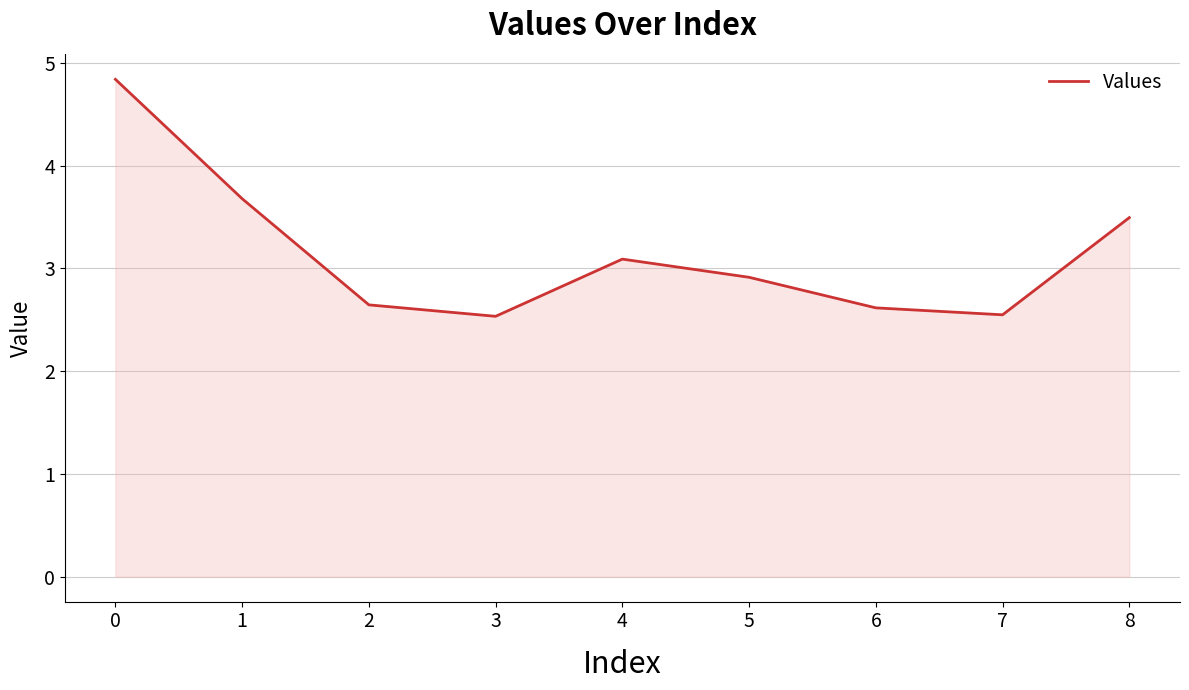

At which category does the data reach its first local peak?

4